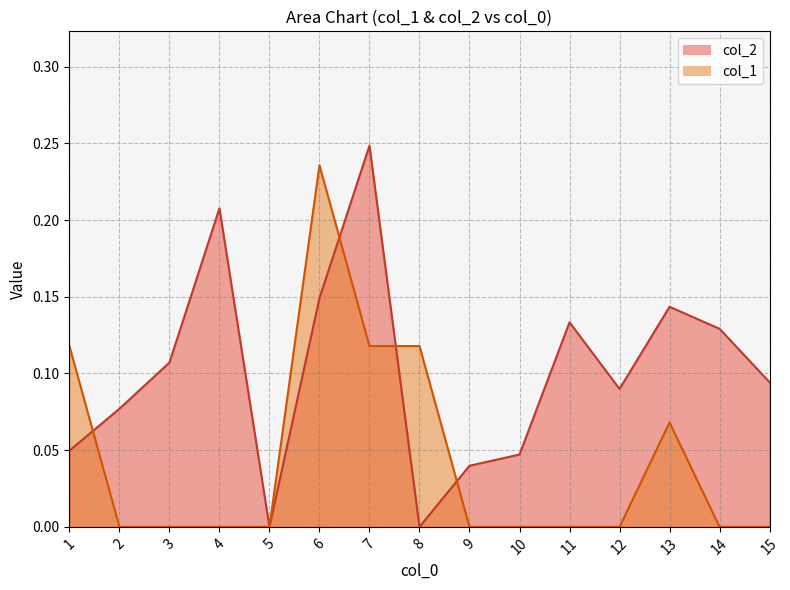

What is the total value across all series at 7?

0.4